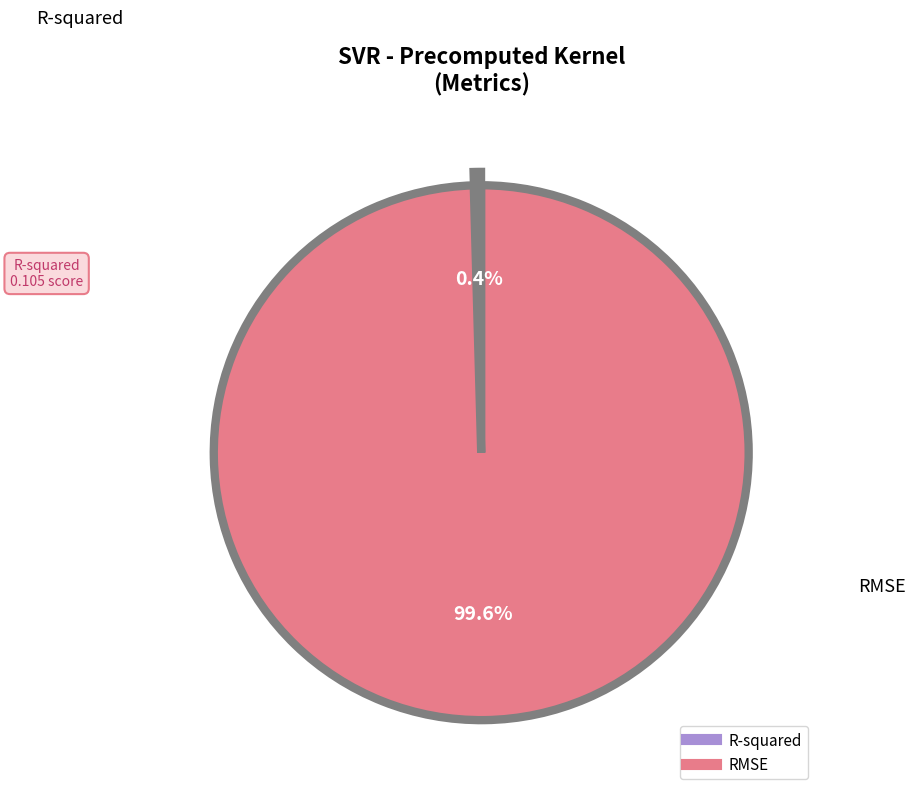

True or false: RMSE accounts for 87% of the total.

False